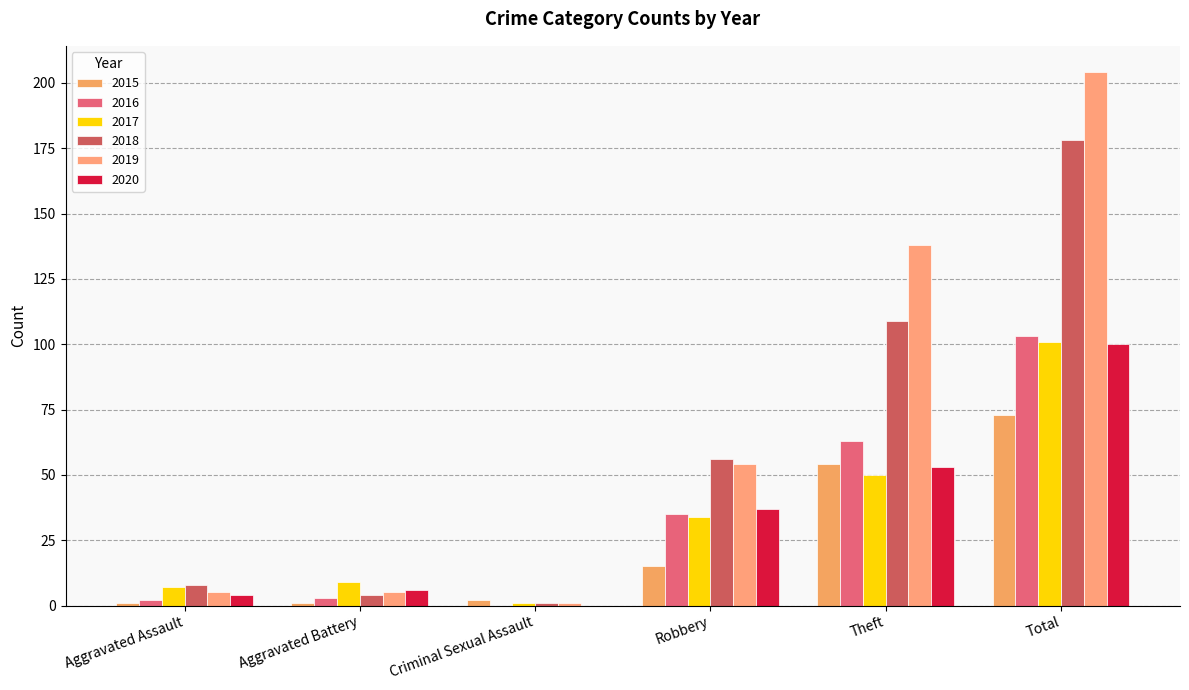

How many distinct data groups are displayed?

6